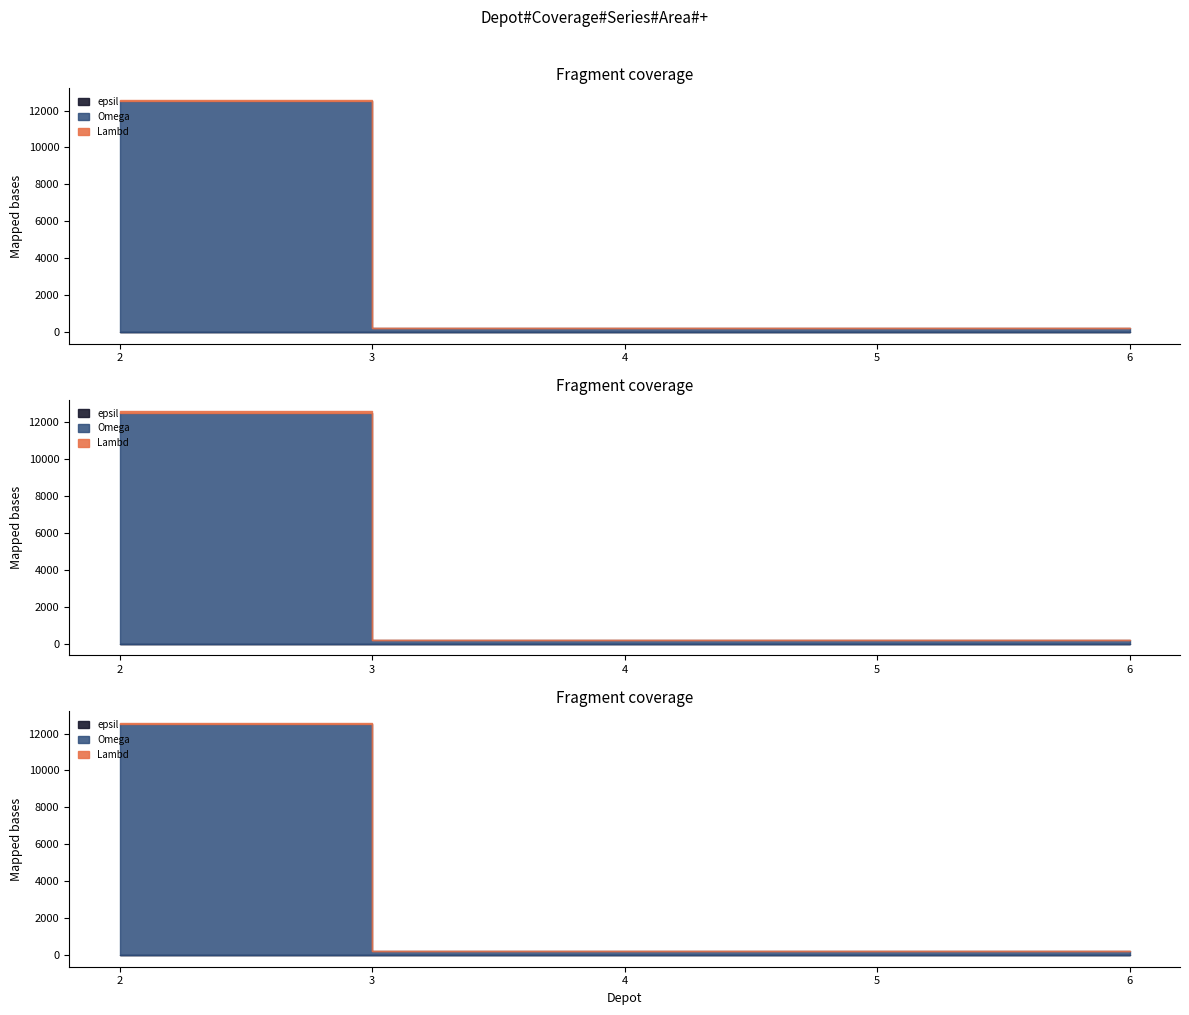

At which label does epsil reach its minimum?

2